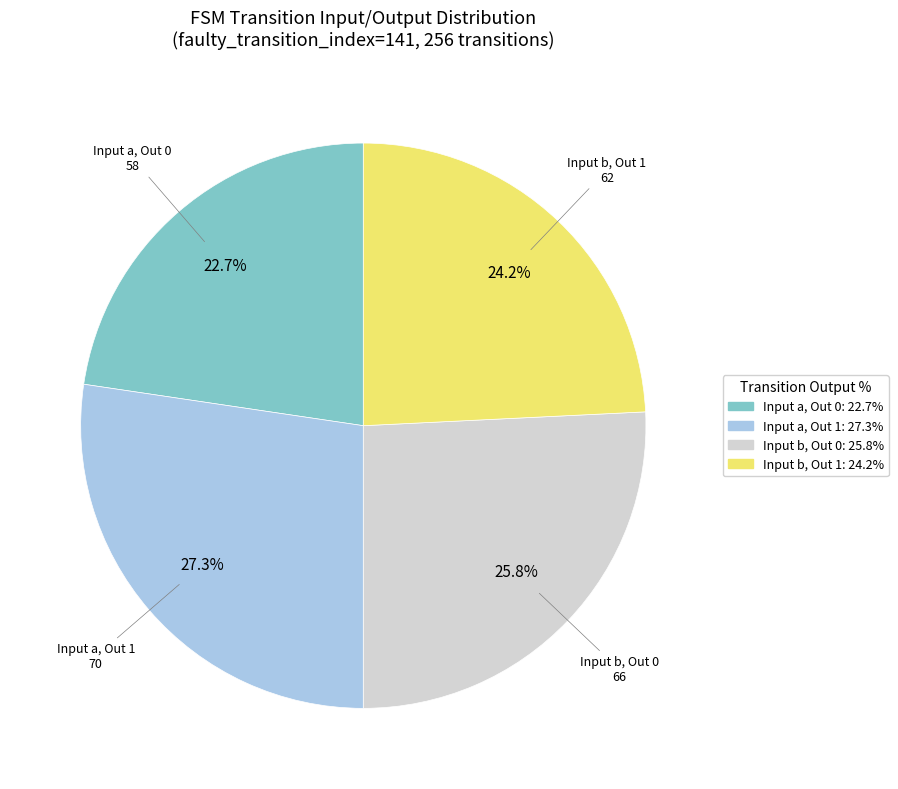

Is there any slice that represents more than half of the pie?

No